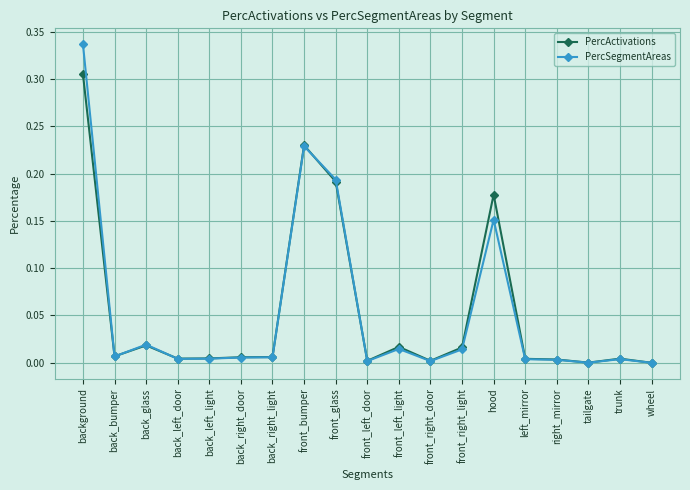

At which label does PercSegmentAreas reach its peak?

background